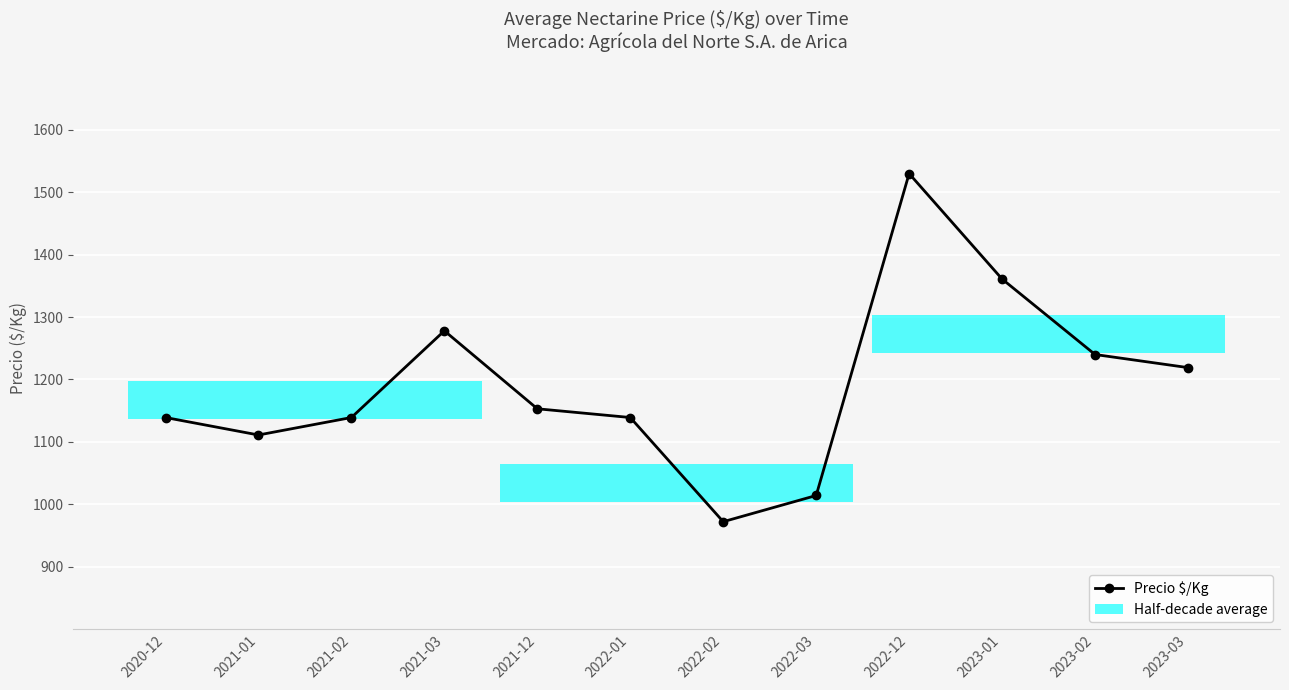

How many lines are shown in the chart?

1